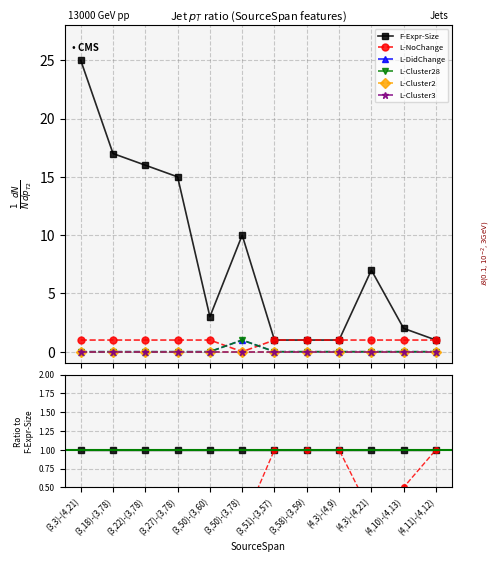

The value of L-Cluster28 at (3,22)-(3,78) is 0.1. True or false?

False